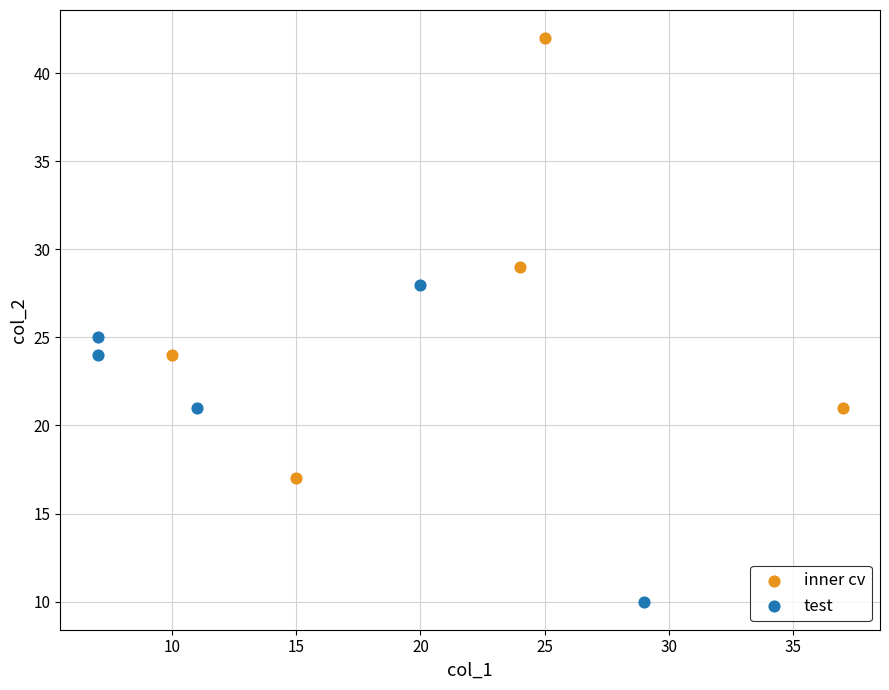

Which series contains the highest Y value?

inner cv